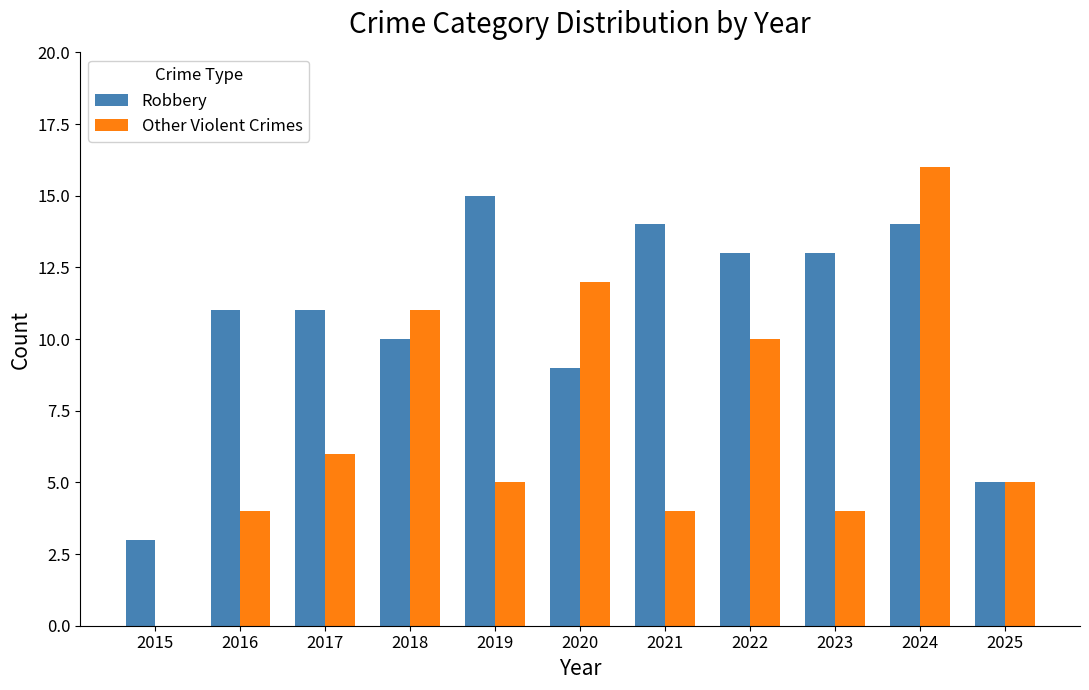

Reading left to right, extract all data points from this chart.

Robbery: 3	11	11	10	15	9	14	13	13	14	5
Other Violent Crimes: 0	4	6	11	5	12	4	10	4	16	5